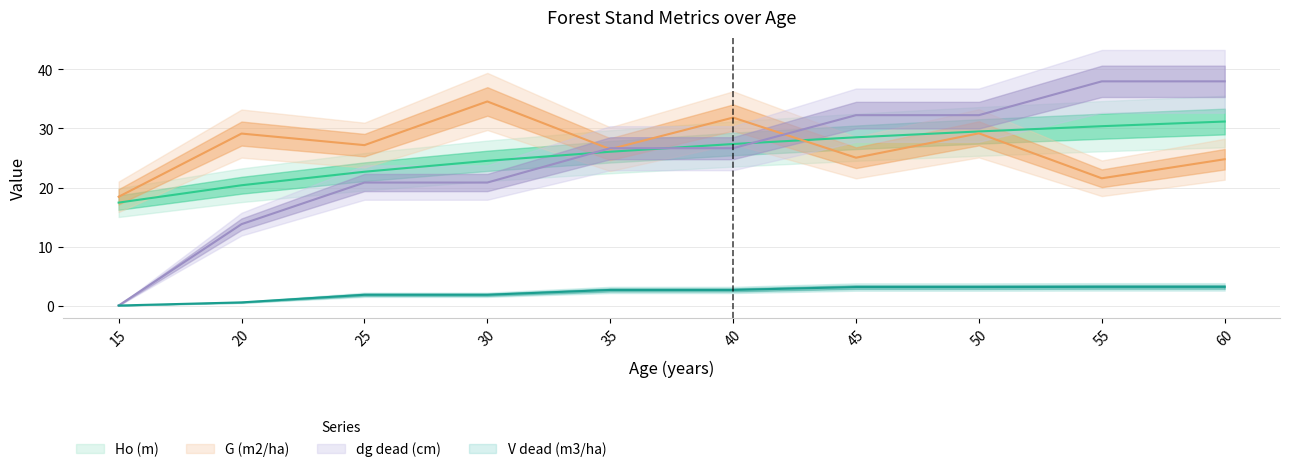

True or false: dg_dead (cm) has more than 0 interior local peaks.

False